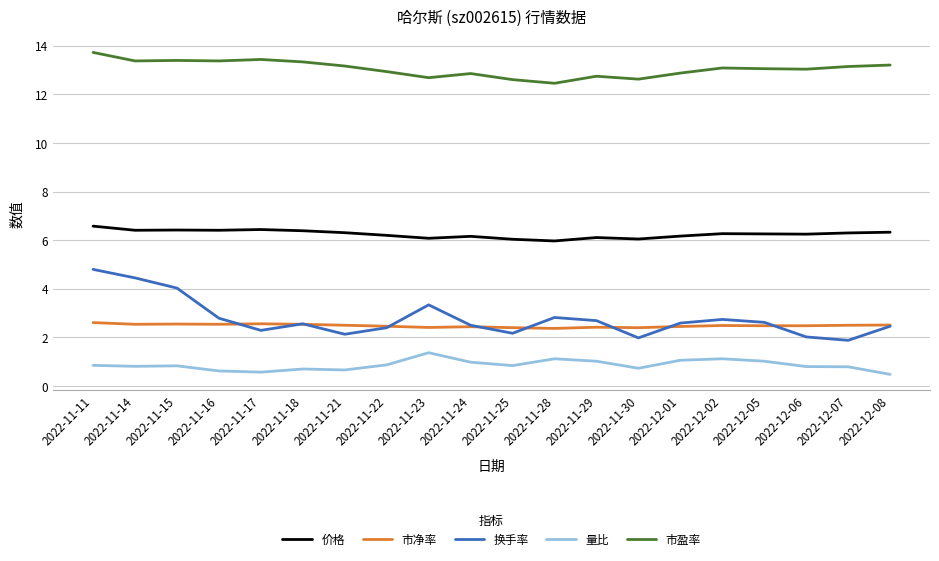

Rank the series by their maximum value, from lowest to highest.

量比, 市净率, 换手率, 价格, 市盈率